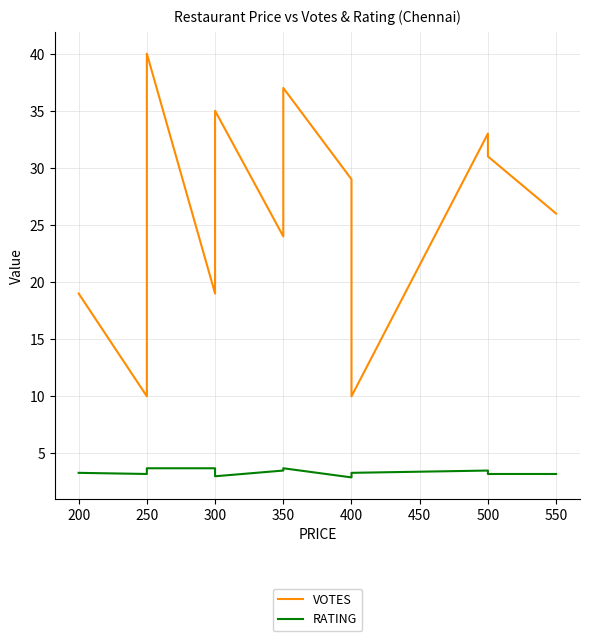

The VOTES series shows 31.7 at 200. True or false?

False